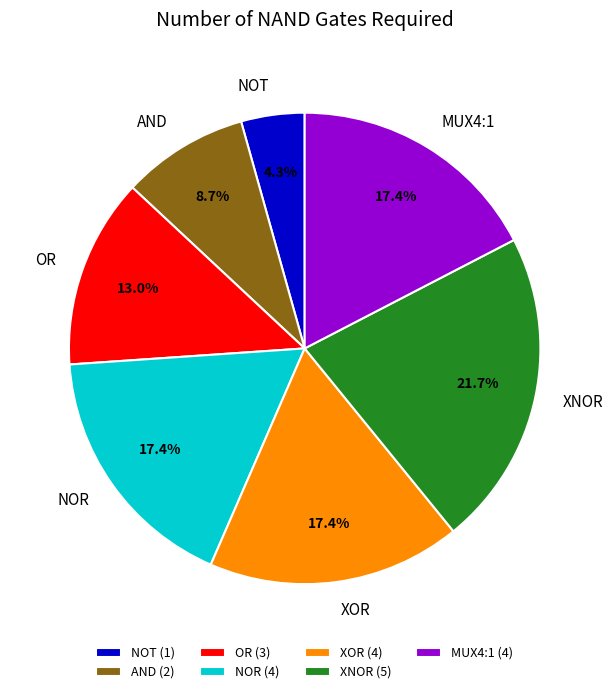

To the nearest percent, what portion does AND represent?

9%